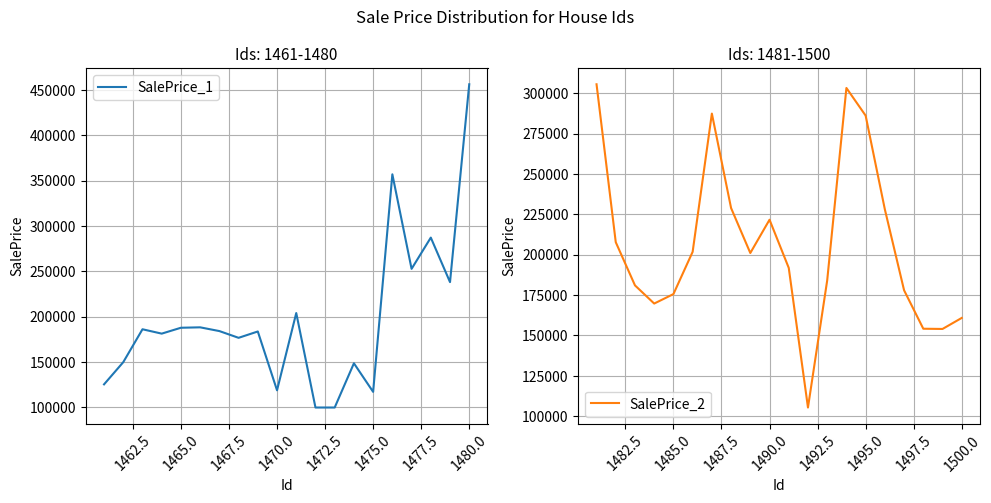

What is the lowest value of the SalePrice_1 series?

99904.5